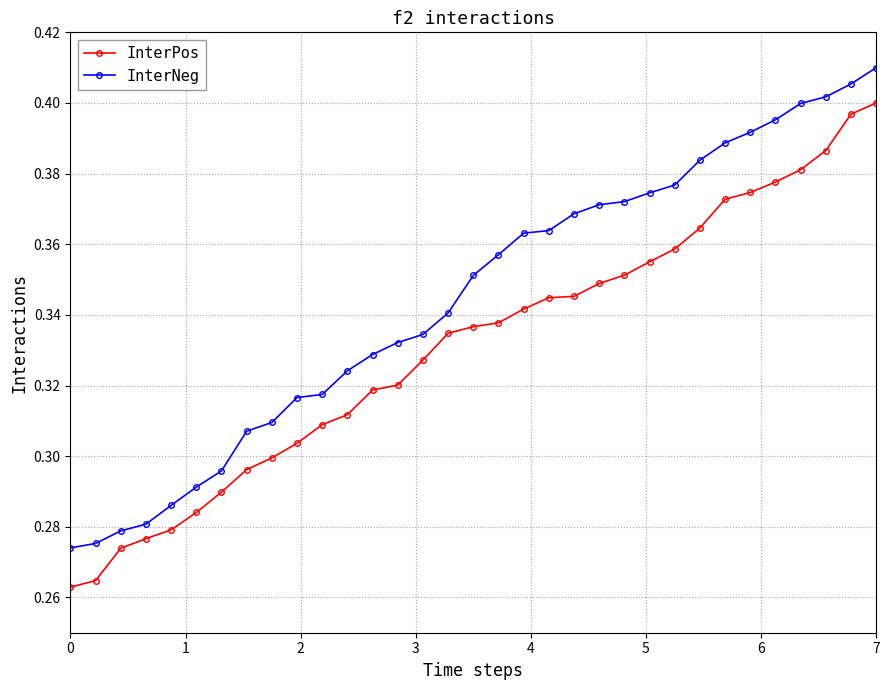

List the series in order of their peak value, lowest first.

InterPos, InterNeg